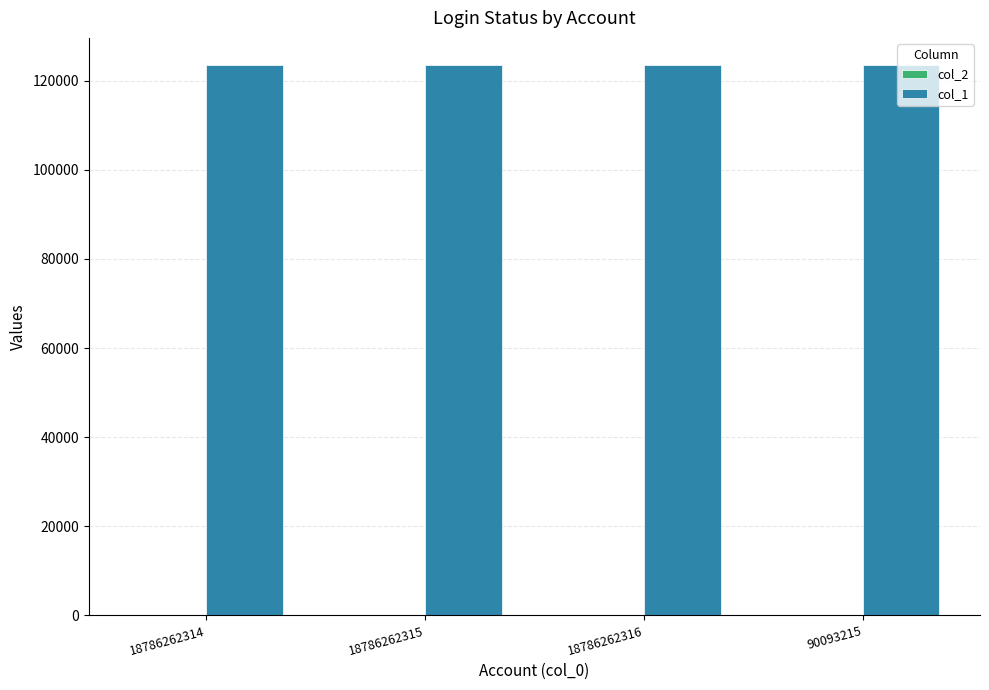

What is the total value across all series at 90093215?

123456